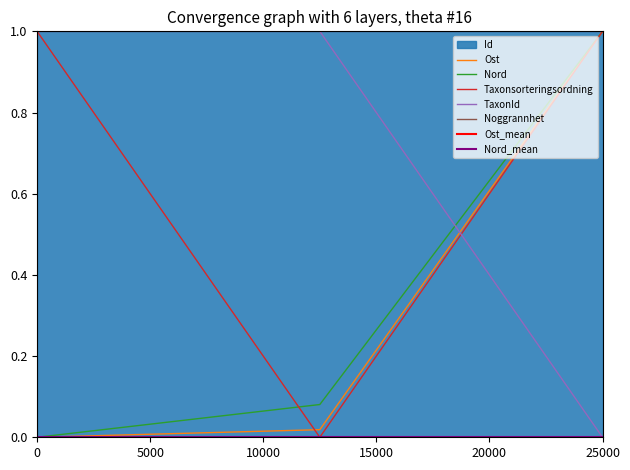

What is the sum of all Id values?

2.0